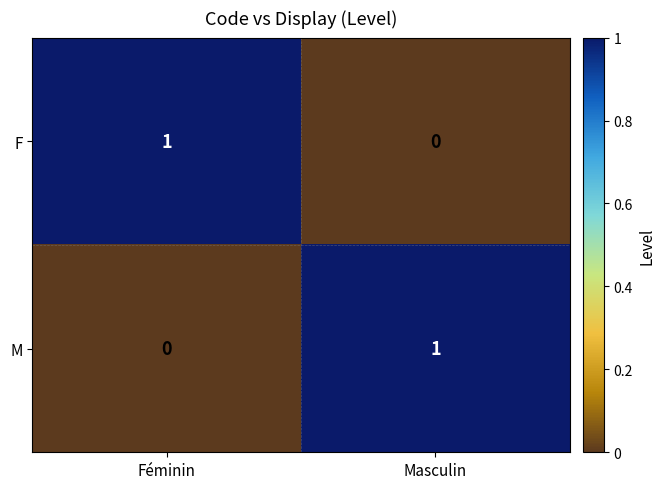

The F series shows 1 at Masculin. True or false?

False